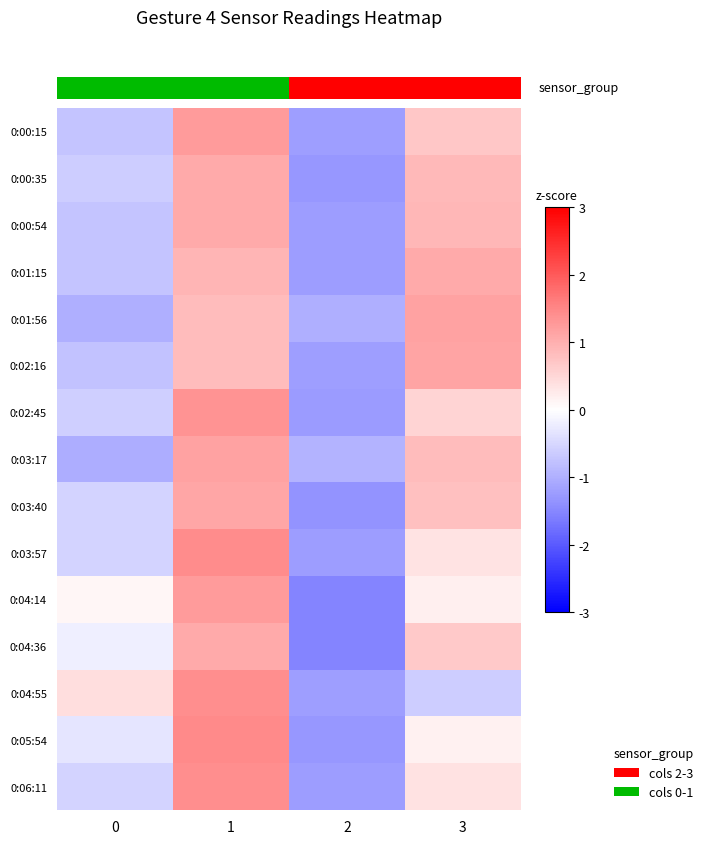

Which has a higher value, 1 or 0?

1